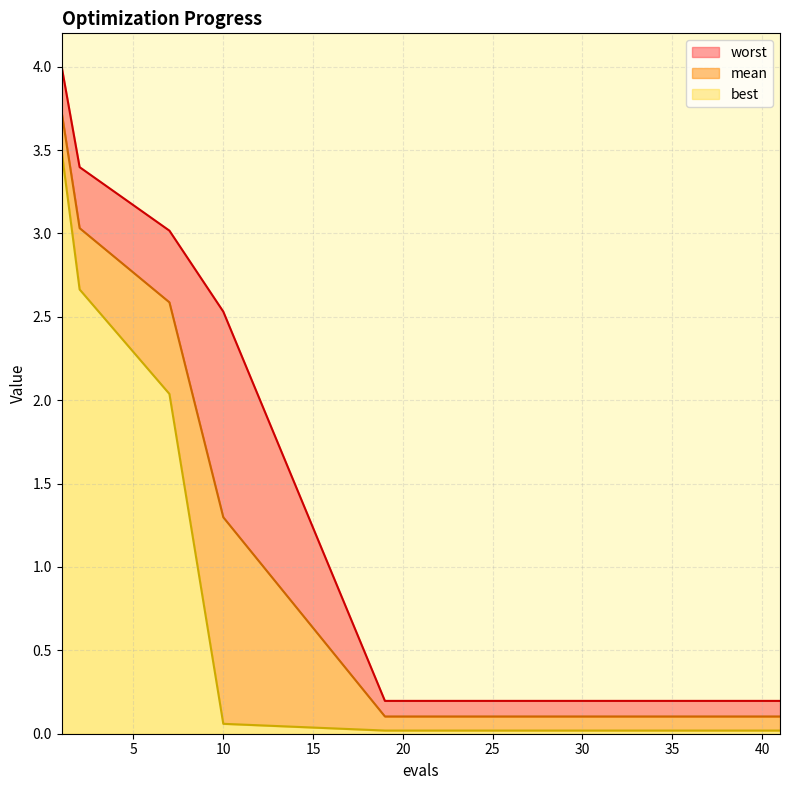

Which category has the lowest value in the worst series?

19